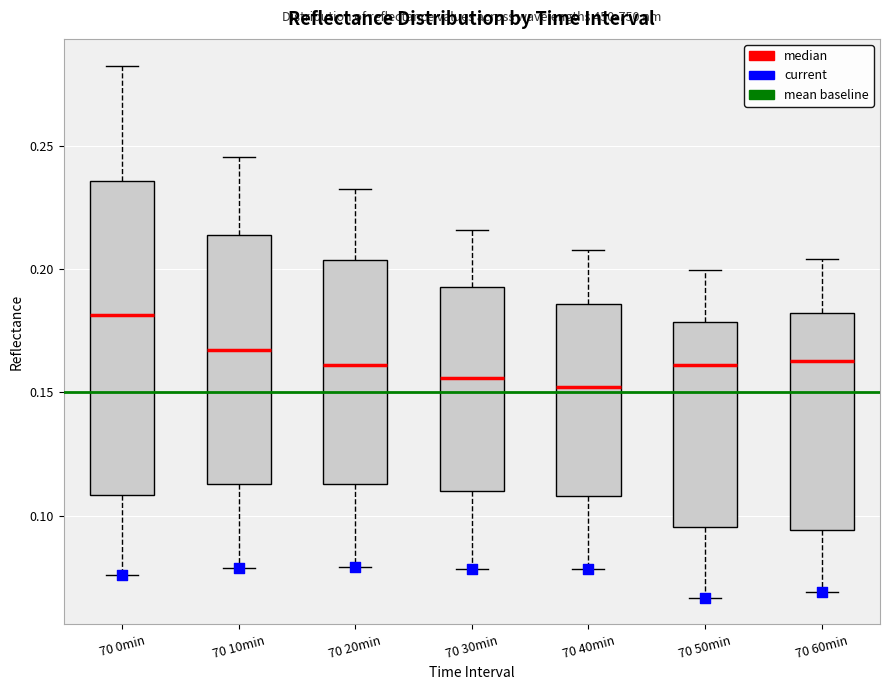

Reading left to right, read every box against the y-axis: the position of its median line, the range the box covers, and the ends of its whiskers. The values are not printed on the chart, so give them approximately, as read against the axis.

70 0min: median 0.180, box 0.110 to 0.235, whiskers 0.075 to 0.285
70 10min: median 0.165, box 0.115 to 0.215, whiskers 0.080 to 0.245
70 20min: median 0.160, box 0.115 to 0.205, whiskers 0.080 to 0.230
70 30min: median 0.155, box 0.110 to 0.195, whiskers 0.080 to 0.215
70 40min: median 0.150, box 0.110 to 0.185, whiskers 0.080 to 0.210
70 50min: median 0.160, box 0.095 to 0.180, whiskers 0.065 to 0.200
70 60min: median 0.165, box 0.095 to 0.180, whiskers 0.070 to 0.205